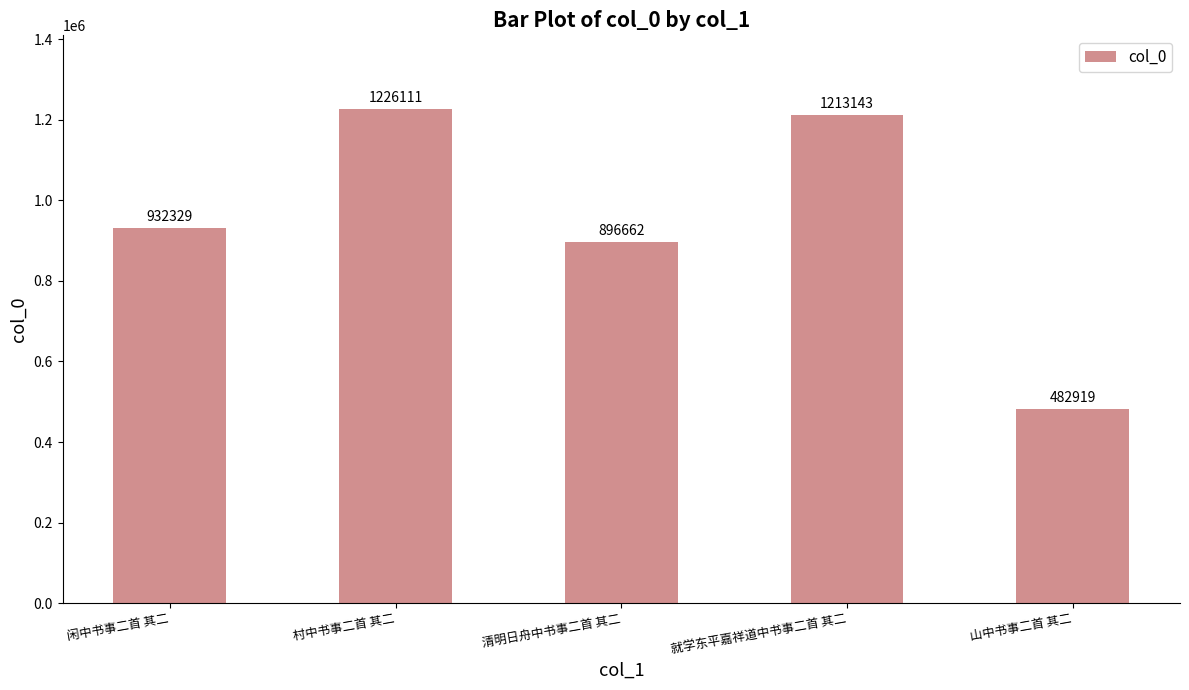

List the labels in order of value, smallest first.

山中书事二首 其二, 清明日舟中书事二首 其二, 闲中书事二首 其二, 就学东平嘉祥道中书事二首 其二, 村中书事二首 其二